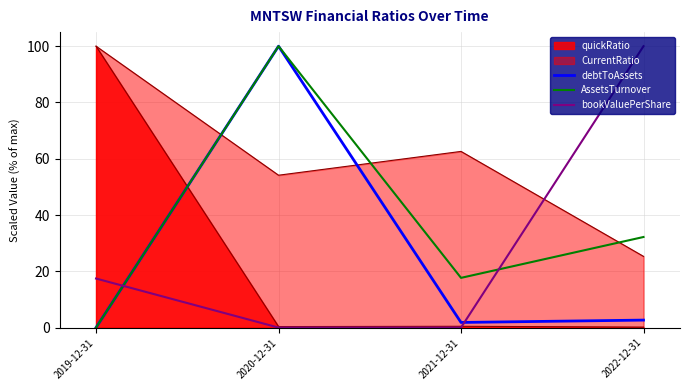

Which series changed the most between 2020-12-31 and 2021-12-31?

debtToAssets